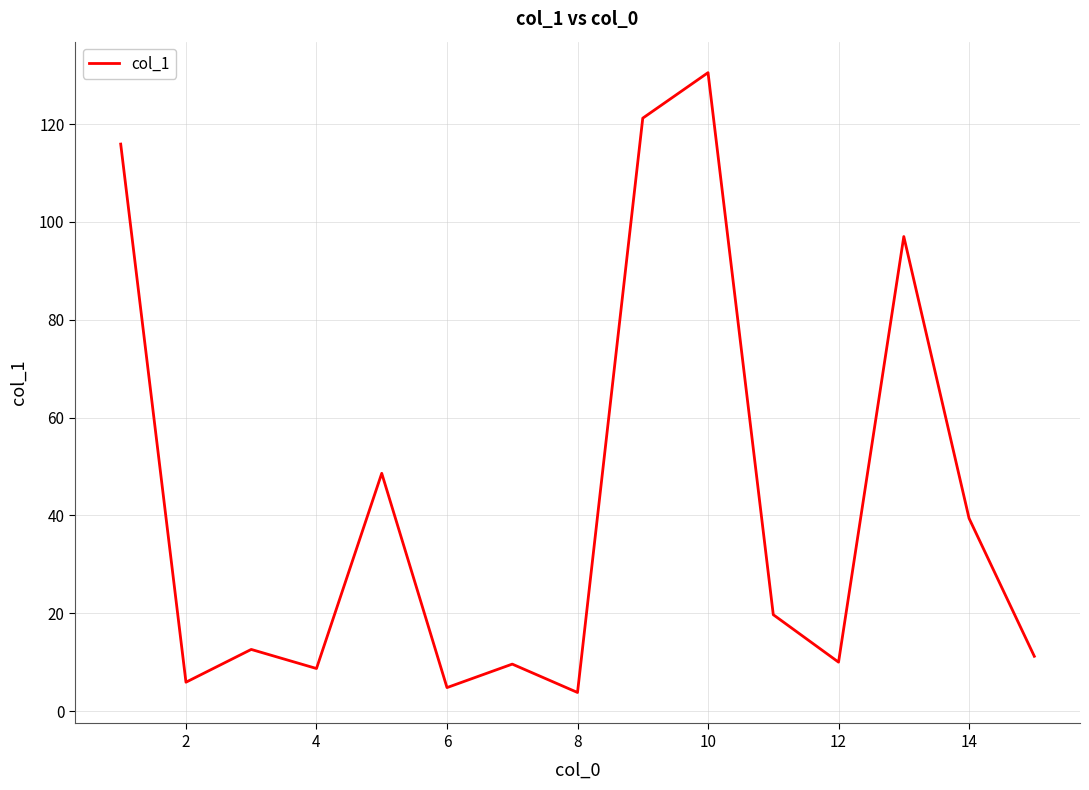

What is the minimum value shown in the chart?

3.8